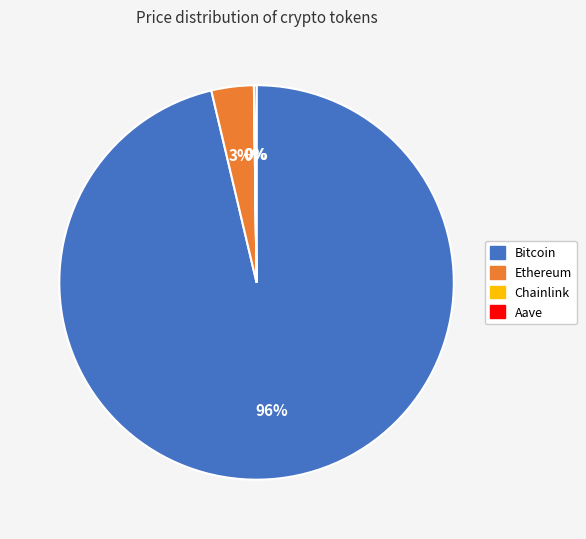

To the nearest percent, what portion does Ethereum represent?

3%